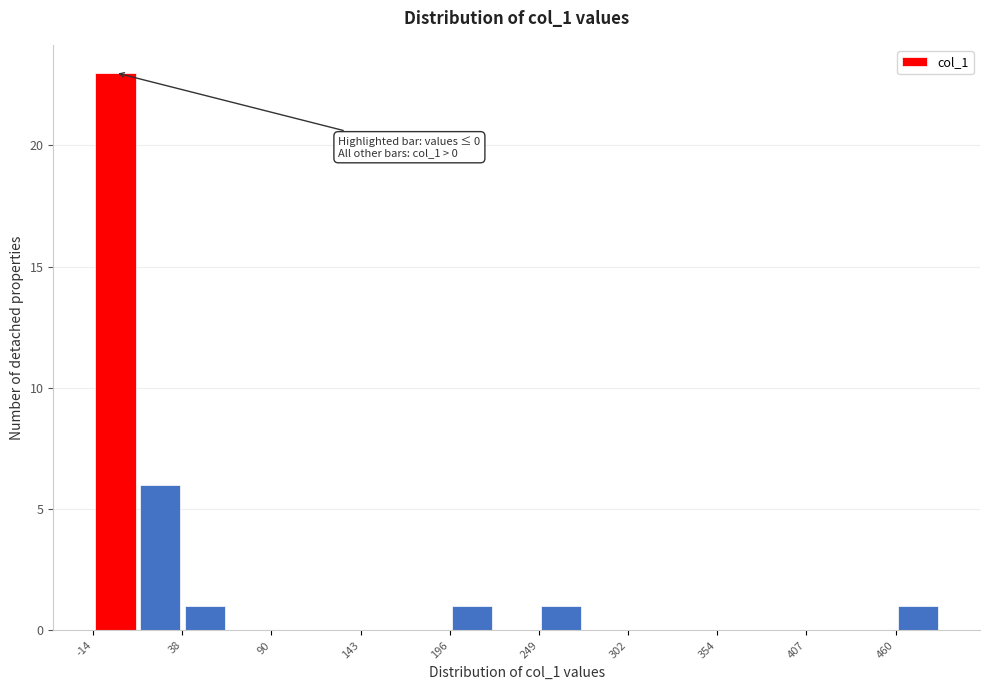

Read against the x-axis, roughly where is the centre of the tallest bar?

0